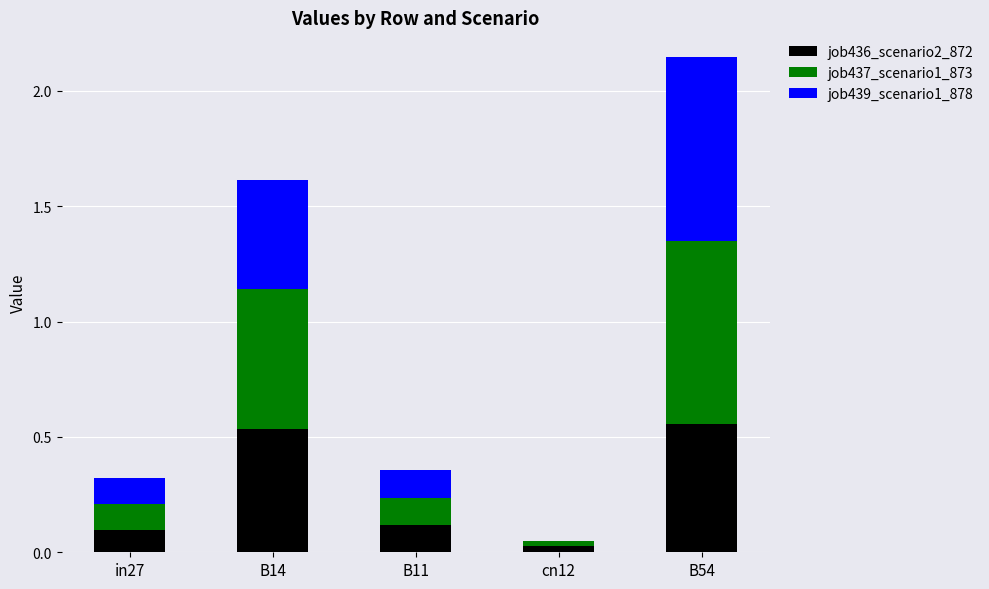

At which category is the sum across all series the highest?

B54